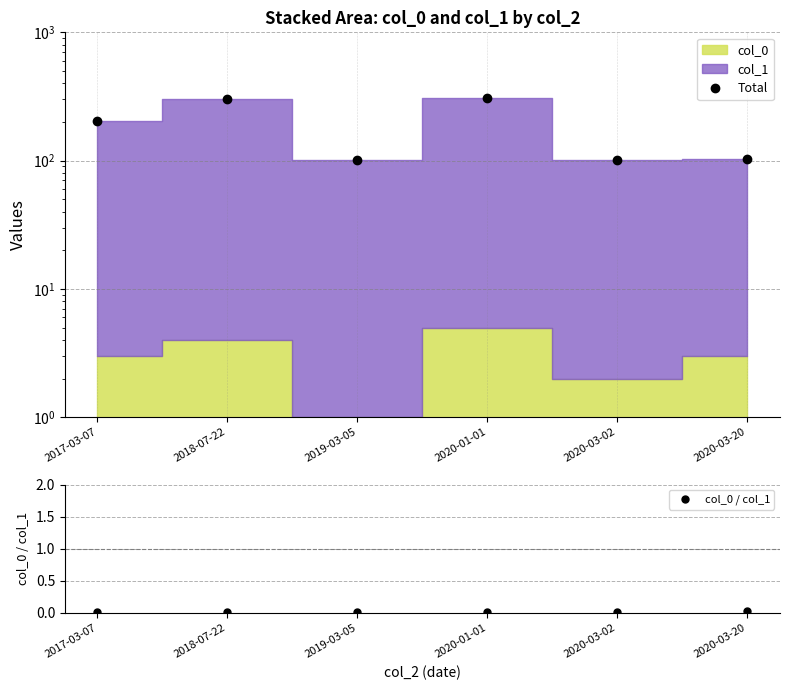

Which category has the lowest value in the Total series?

2019-03-05